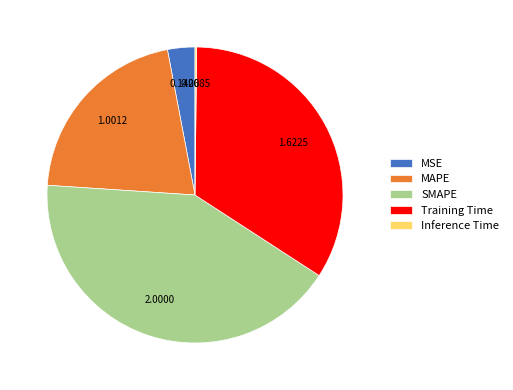

Between MAPE and SMAPE, which is larger?

SMAPE